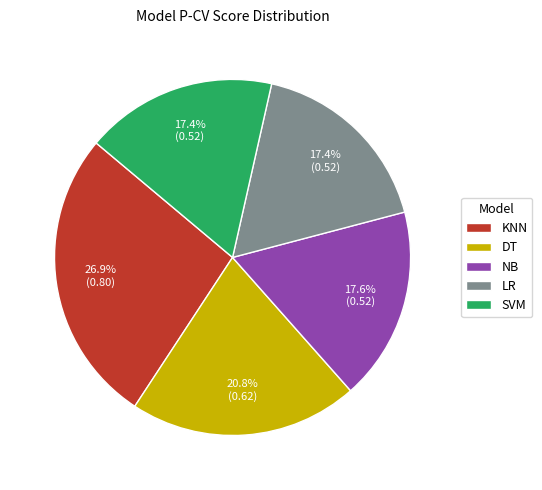

Count the number of slices in the pie.

5